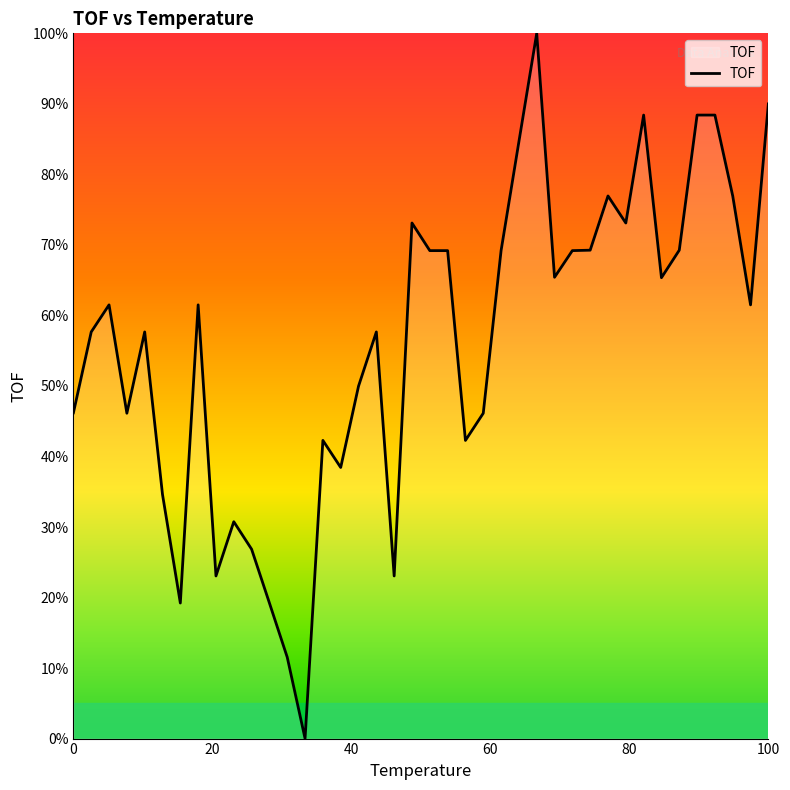

What is the maximum value shown in the chart?

100.0